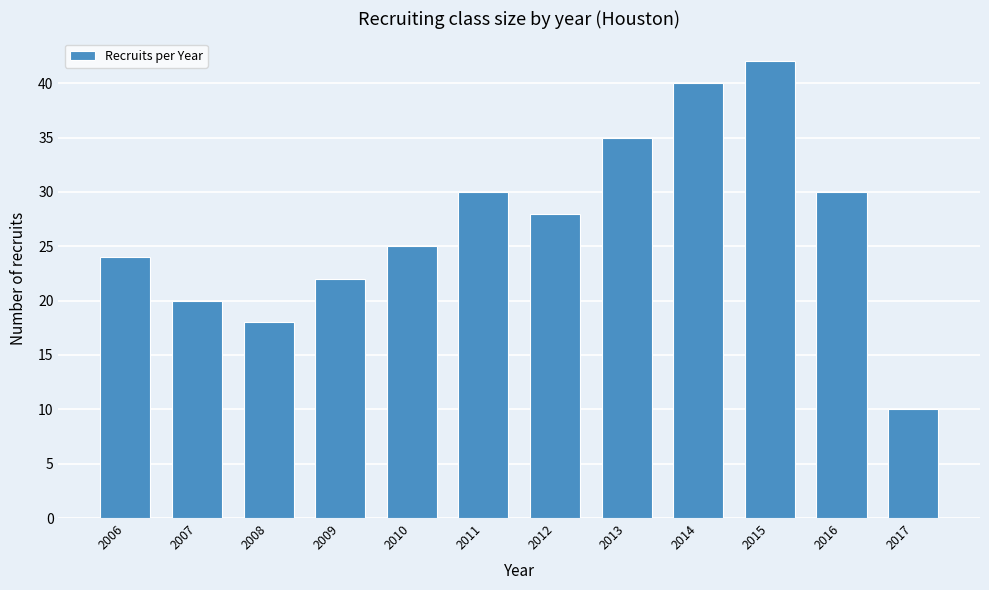

Reading left to right, transcribe all the data shown in this chart.

2006=24	2007=20	2008=18	2009=22	2010=25	2011=30	2012=28	2013=35	2014=40	2015=42	2016=30	2017=10